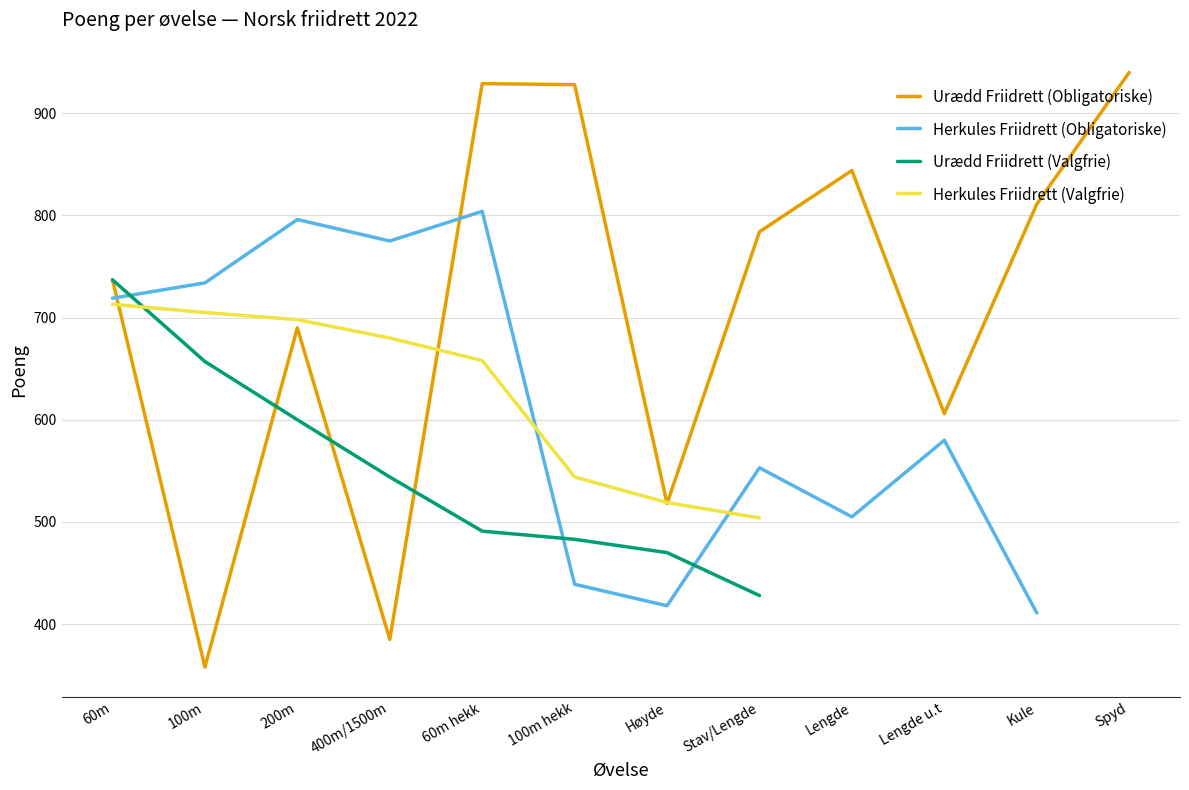

How many lines are shown in the chart?

4